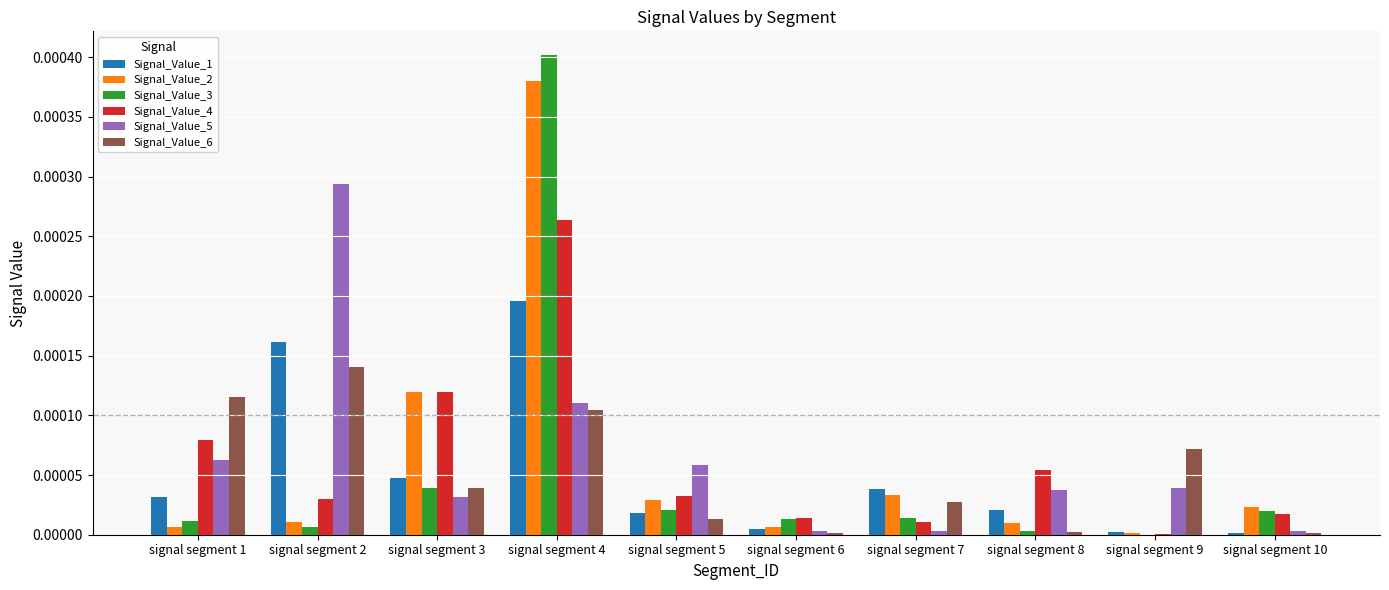

How many data points does each series have?

10